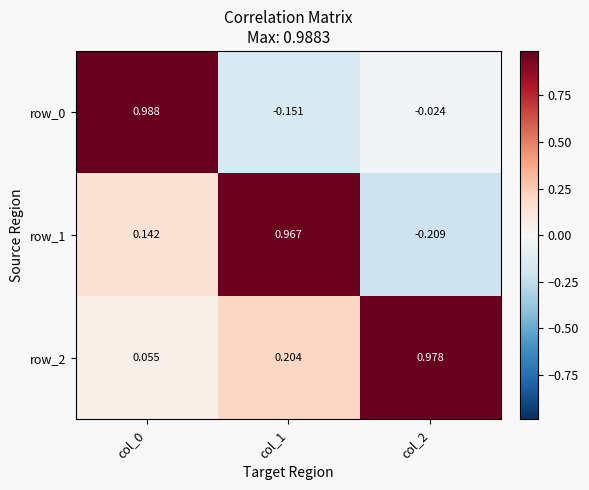

Is the value of row_1 at col_2 greater than the value of row_2 at col_2?

No